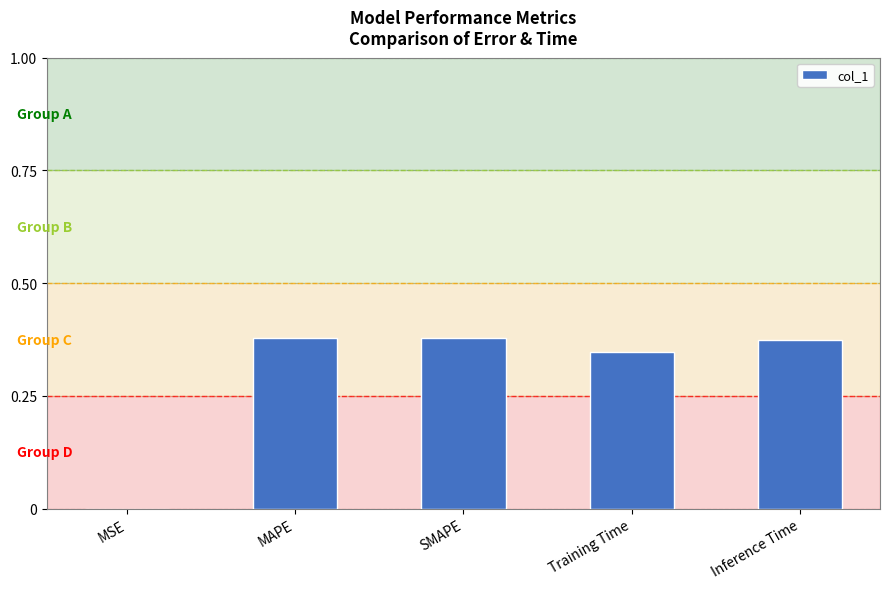

What is the sum of all values?

1.5